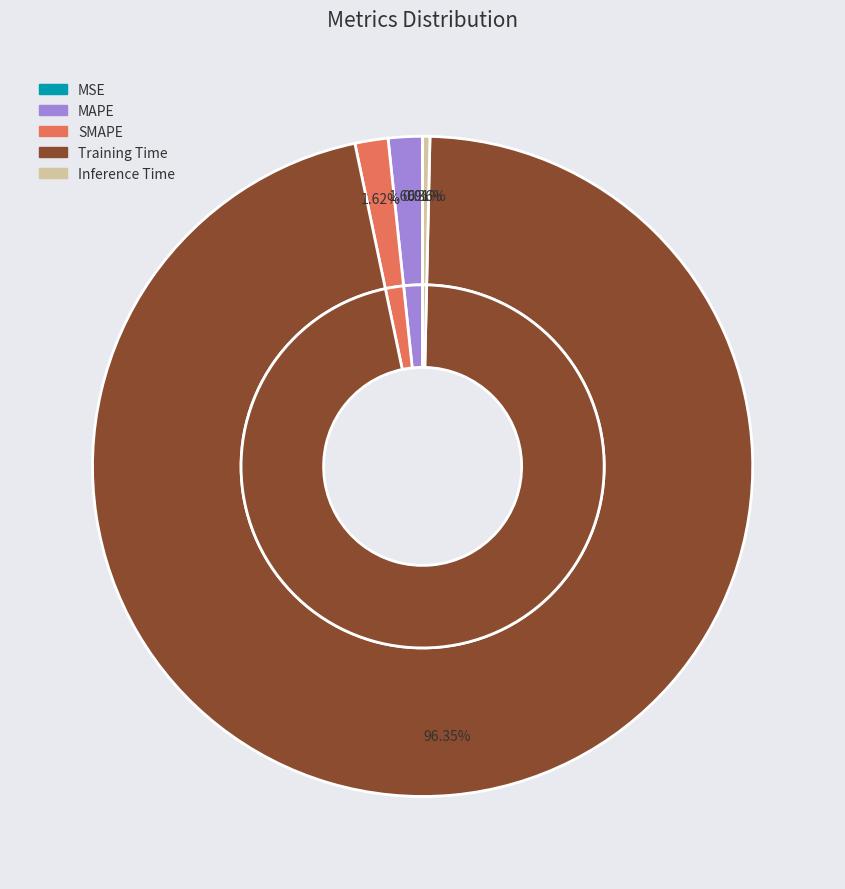

How many slices are in this pie chart?

5